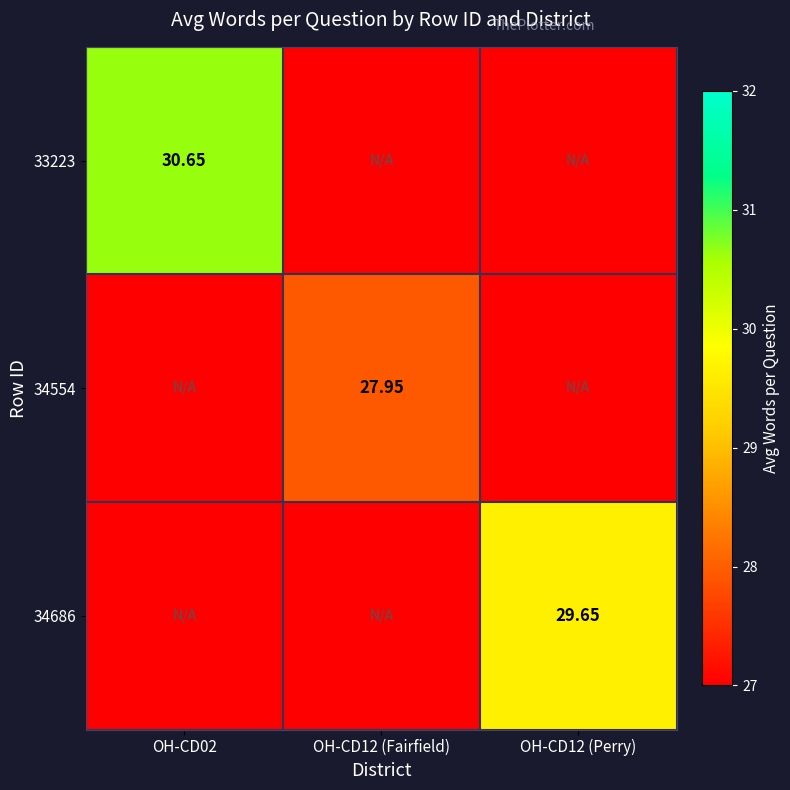

At which category is the sum across all series the highest?

OH-CD02